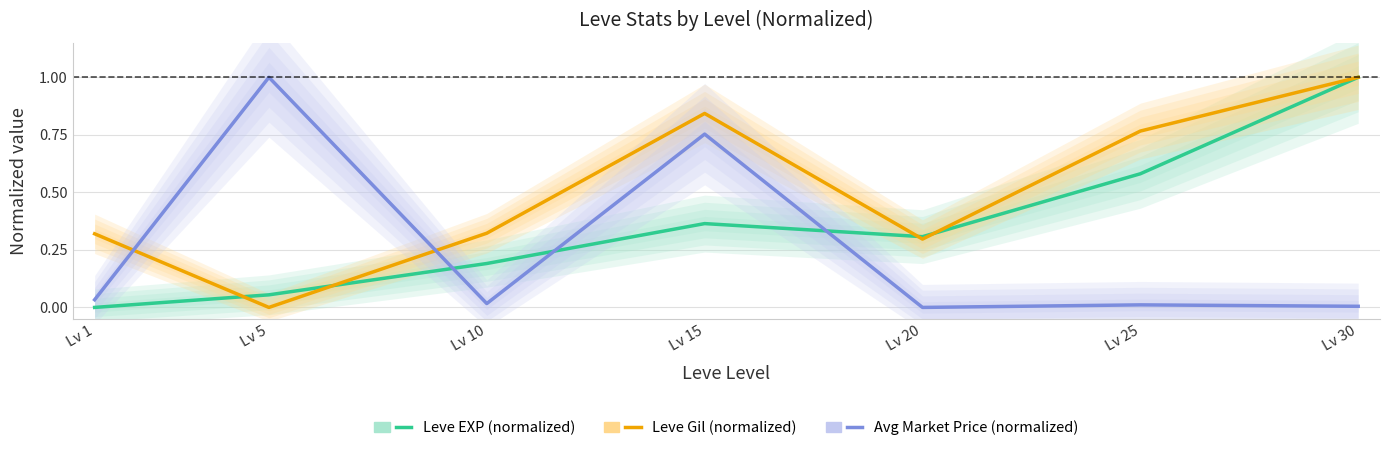

What is the value of the Leve Gil (normalized) point at the 6th from the left?

0.8